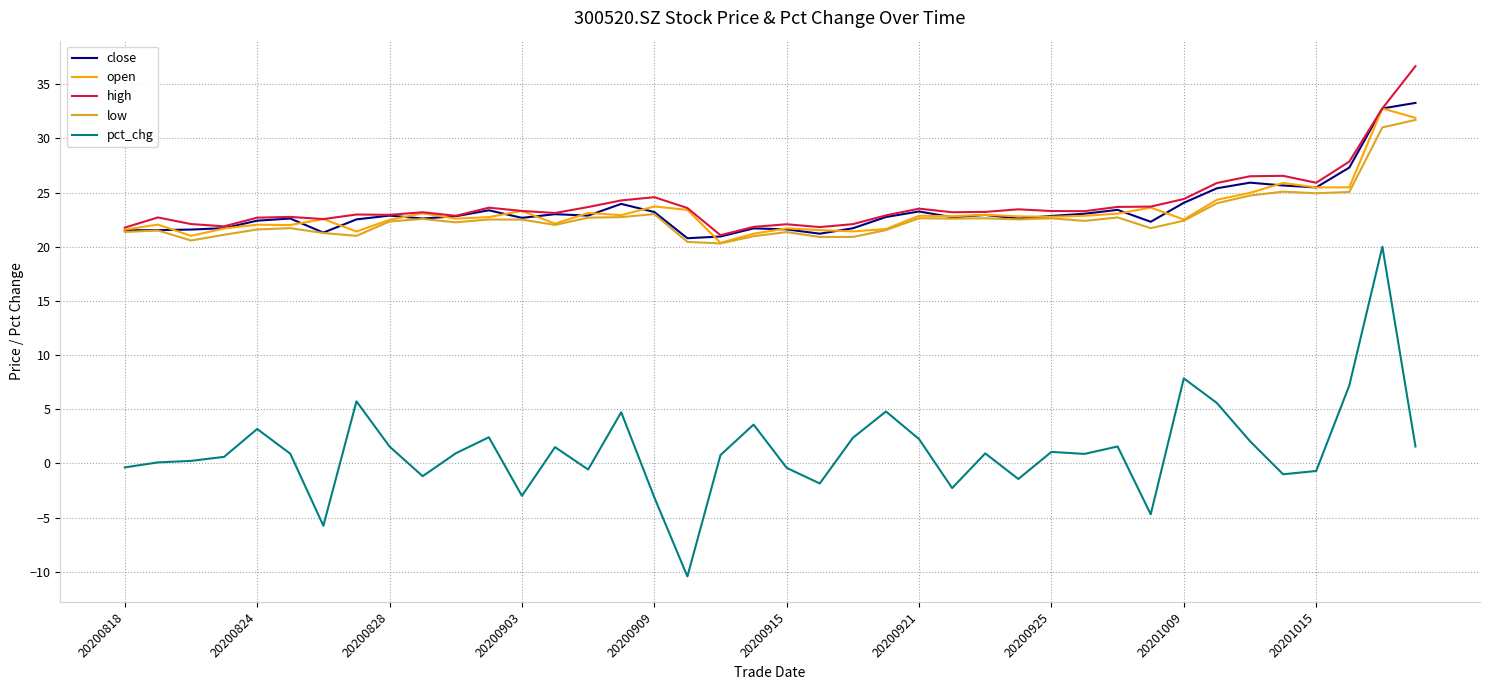

Which series has the widest spread of values?

pct_chg